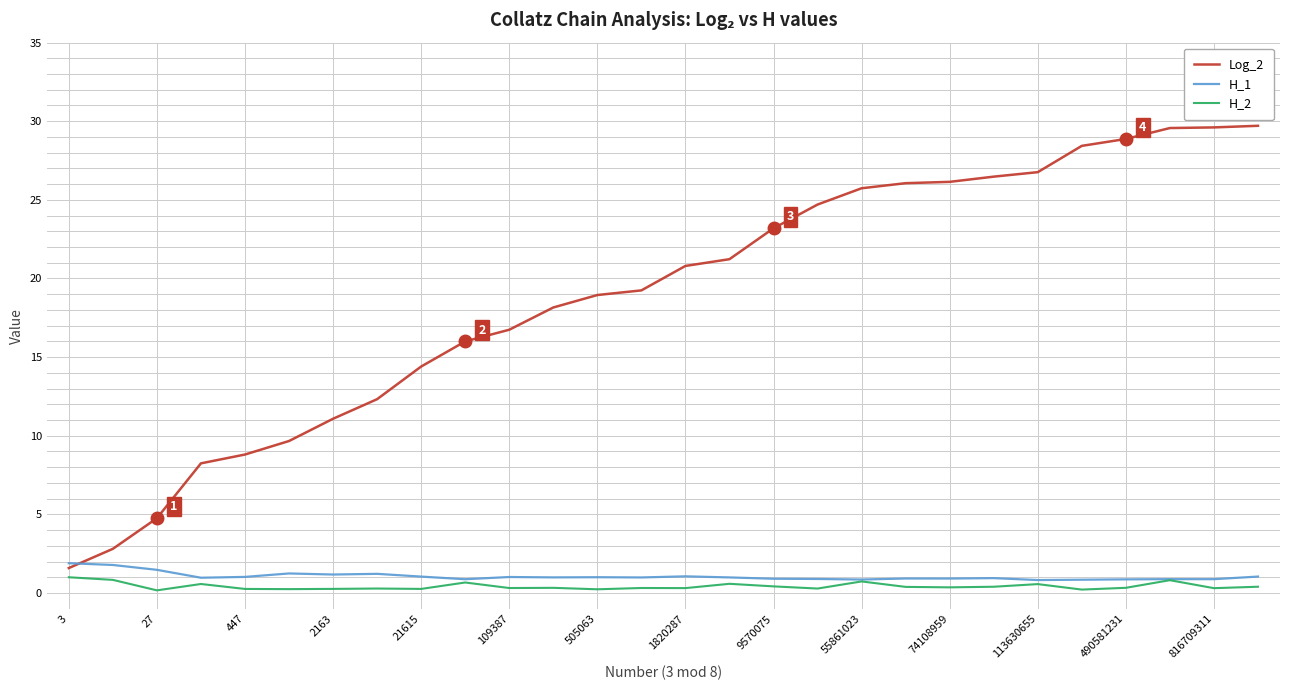

Which series has the largest total across all categories?

Log_2